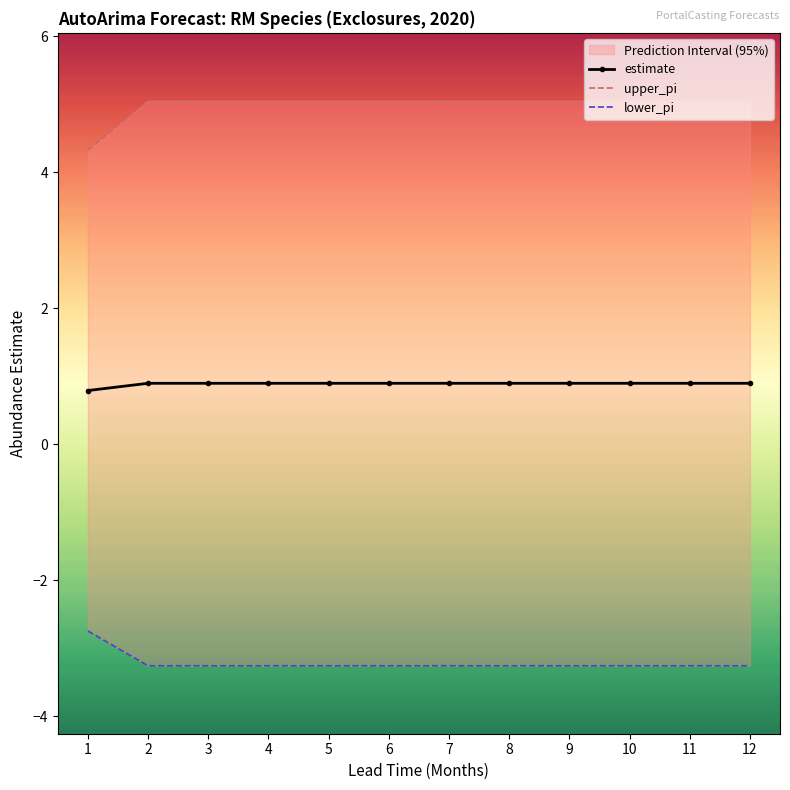

What is the greatest value displayed?

5.1